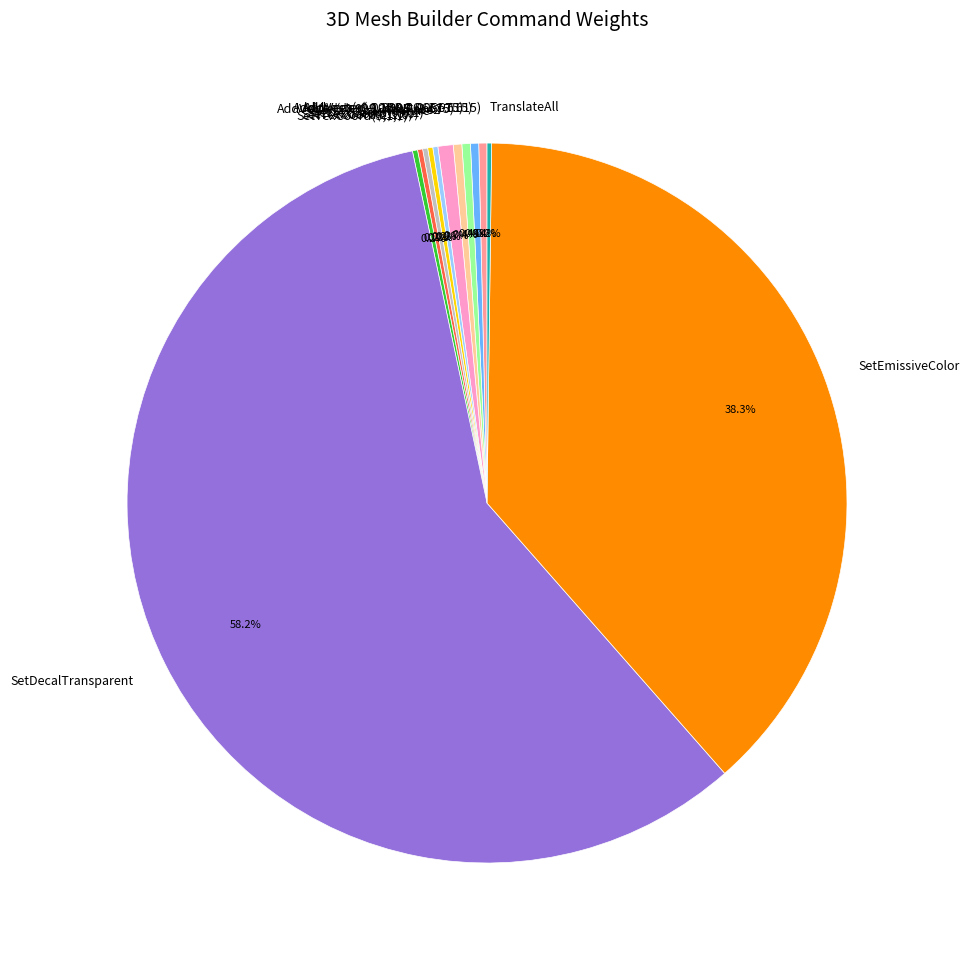

What is the largest slice in the pie chart?

SetDecalTransparent